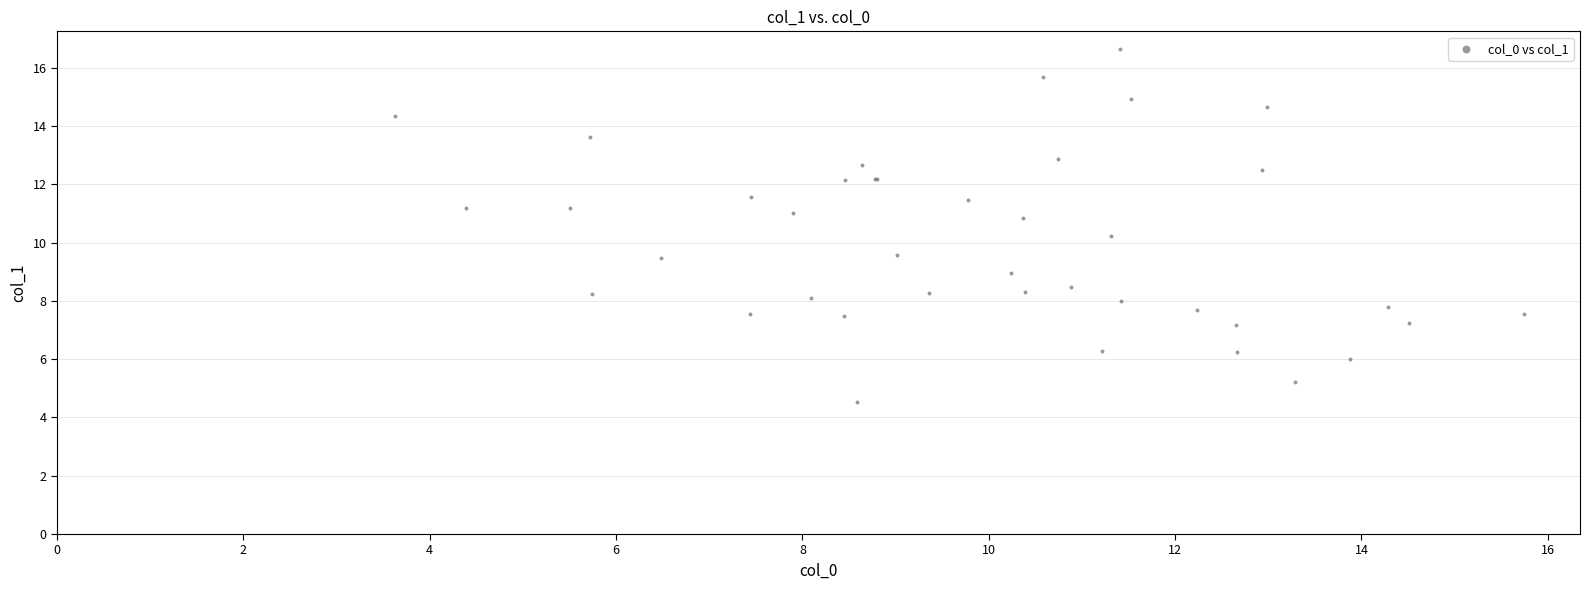

What Y value in the scatter plot is closest to 10?

10.2